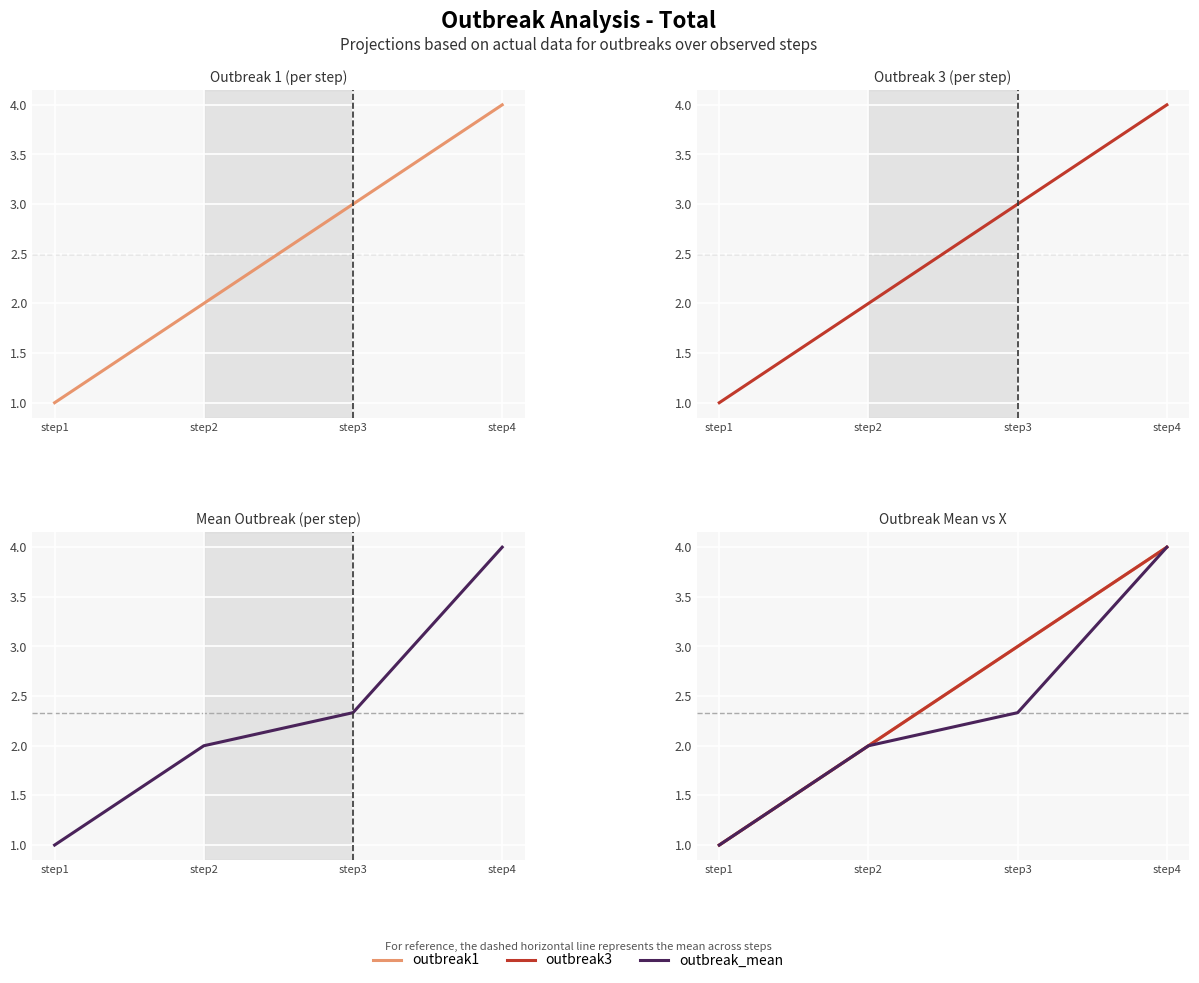

What is the value of the outbreak3 point at the 3rd from the left?

3.0